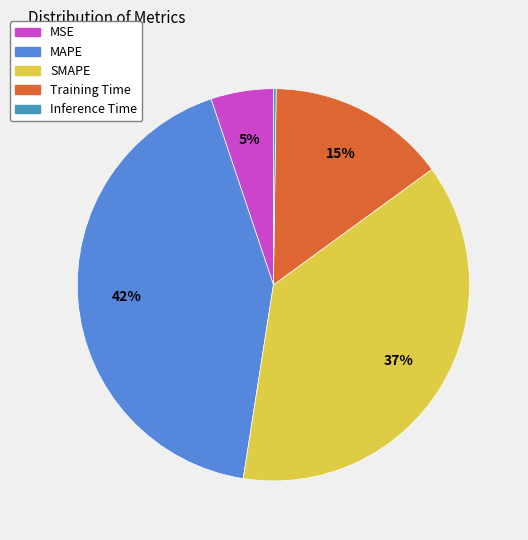

The MSE slice represents 5% of the pie. True or false?

True